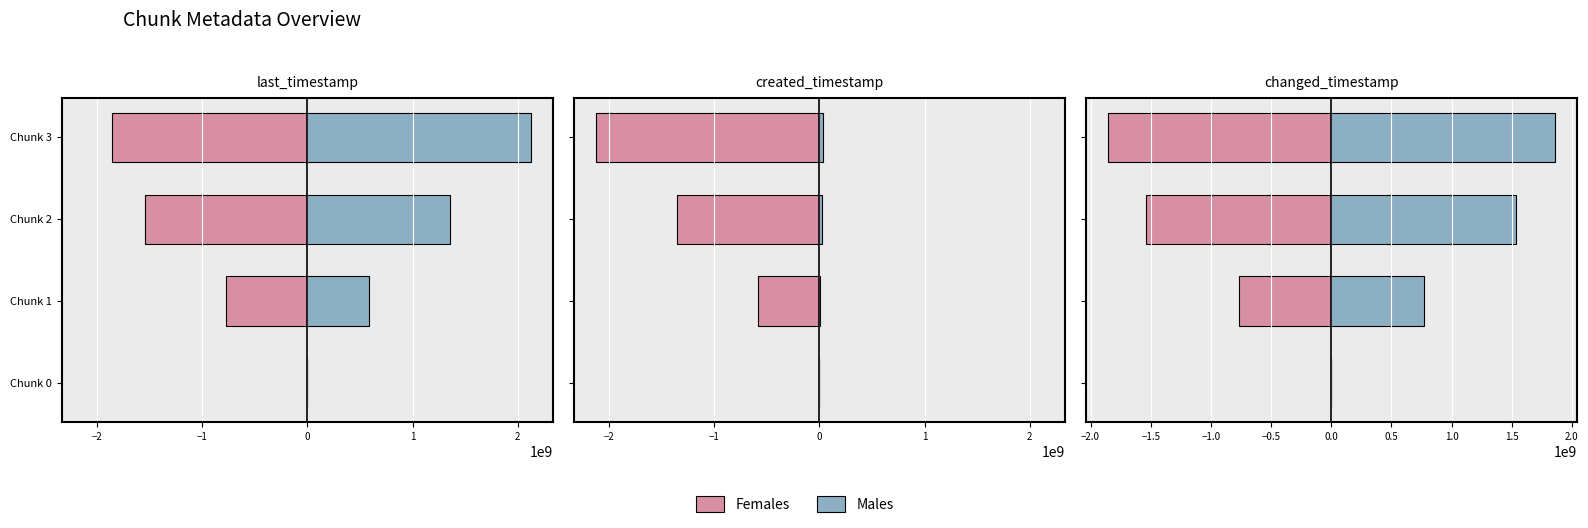

List the labels in order of chunk_size value, smallest first.

Chunk 0, Chunk 1, Chunk 2, Chunk 3